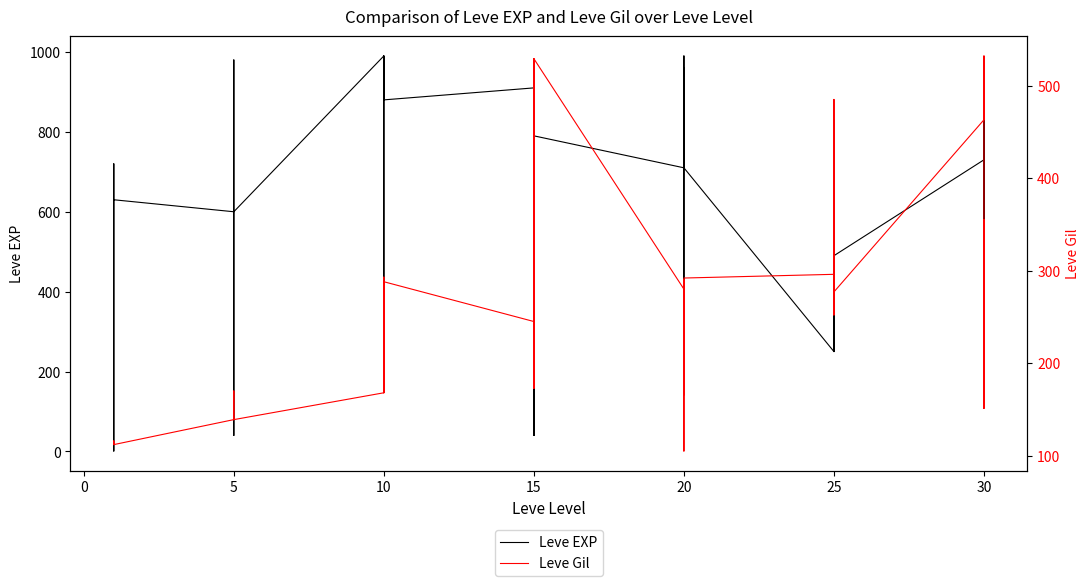

What are all the series names shown in the legend?

Leve EXP, Leve Gil